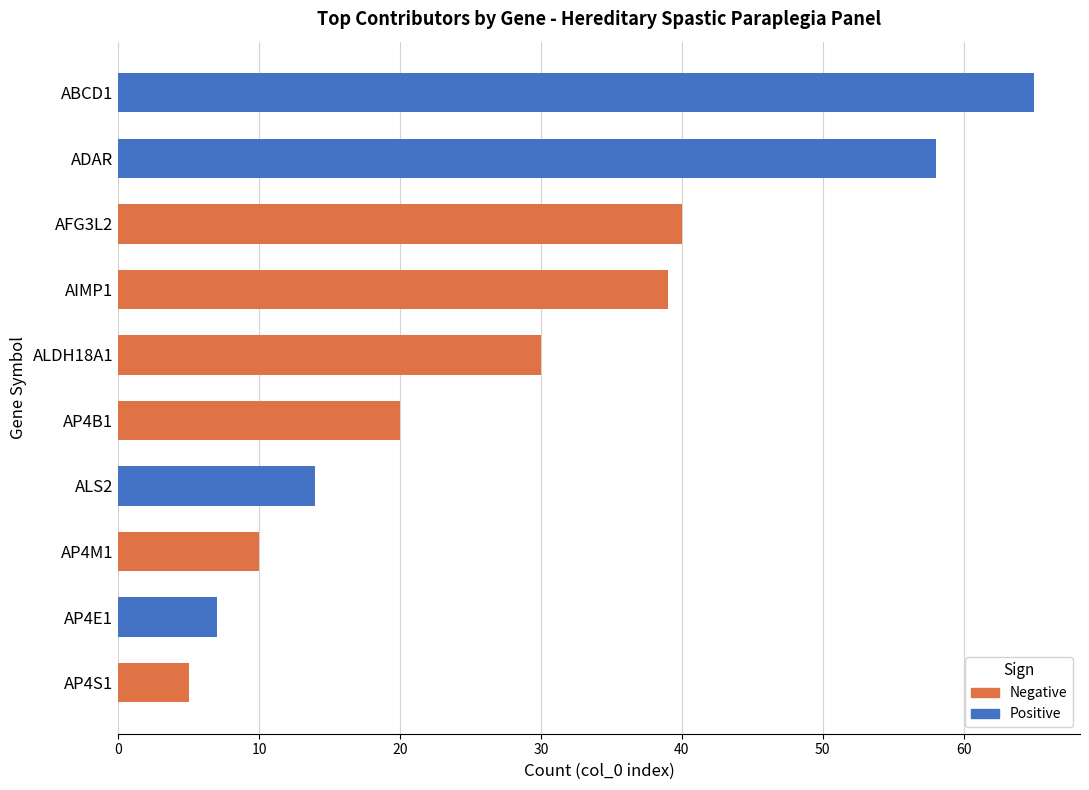

Is the value of Positive at ALDH18A1 greater than the value of Negative at AP4S1?

No